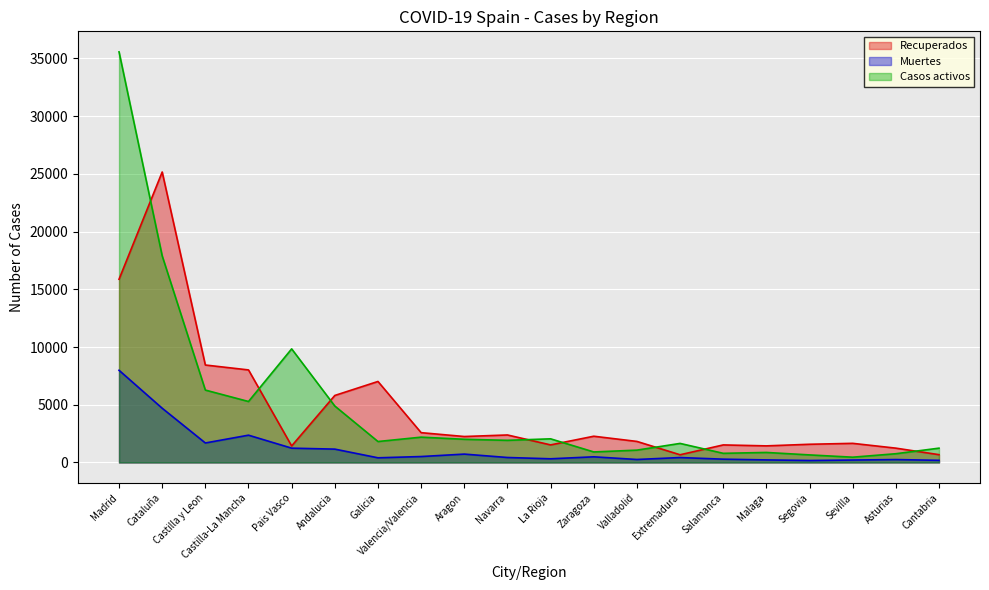

Reading left to right, what are all the values shown in this chart?

Recuperados: 15870	25159	8442	8017	1432	5805	7017	2583	2249	2383	1523	2274	1824	669	1521	1439	1578	1658	1242	677
Muertes: 7986	4699	1690	2365	1241	1157	405	515	726	432	320	491	260	428	287	223	172	212	253	186
Casos activos: 35565	17897	6272	5282	9840	4890	1816	2194	2010	1918	2049	913	1070	1652	794	869	656	459	759	1241